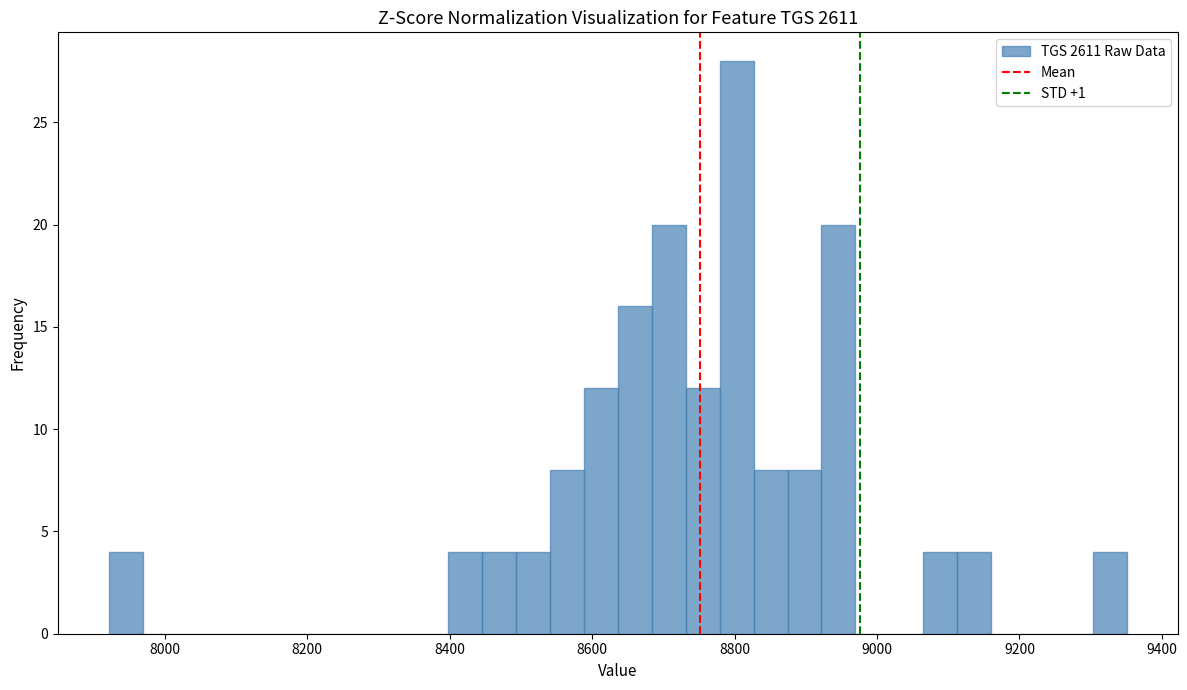

Around what value on the x-axis is the tallest bar? Give the approximate position of its centre, as read against the axis.

8800